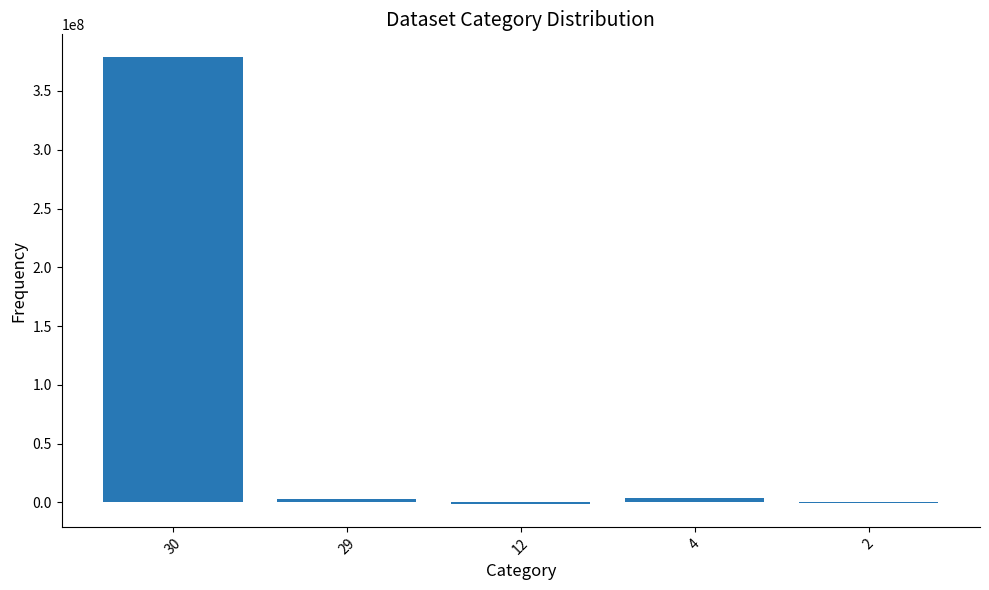

True or false: the data shows 3920000 at 4.

True